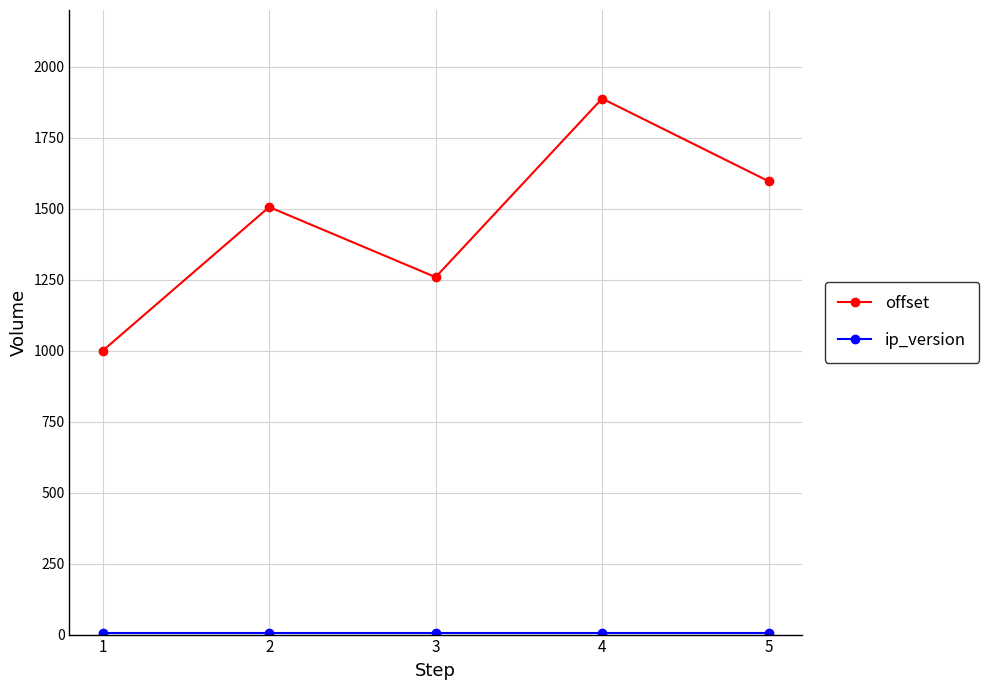

Which series has the widest spread of values?

offset